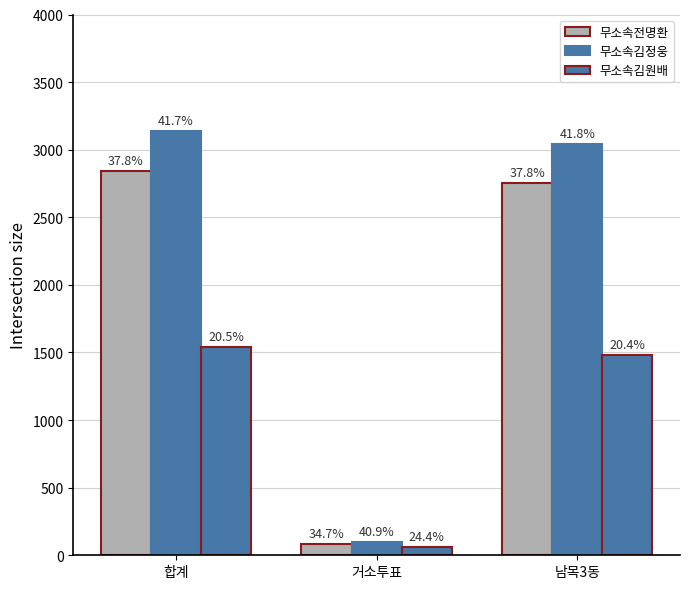

Does the chart contain any negative values?

No